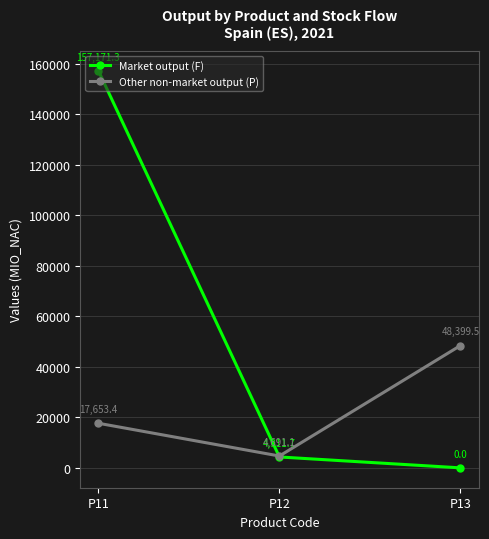

At which label does Other non-market output (P) first exceed 17653?

P11